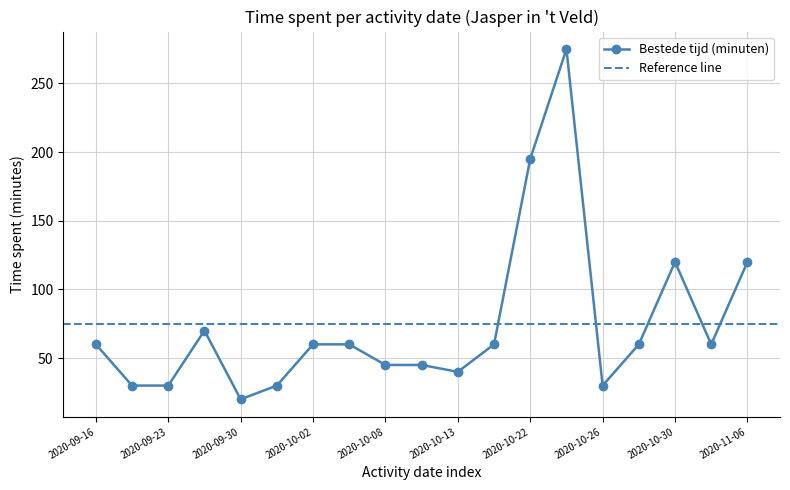

What is the difference between the values at 2020-10-23 and 2020-10-22?

80